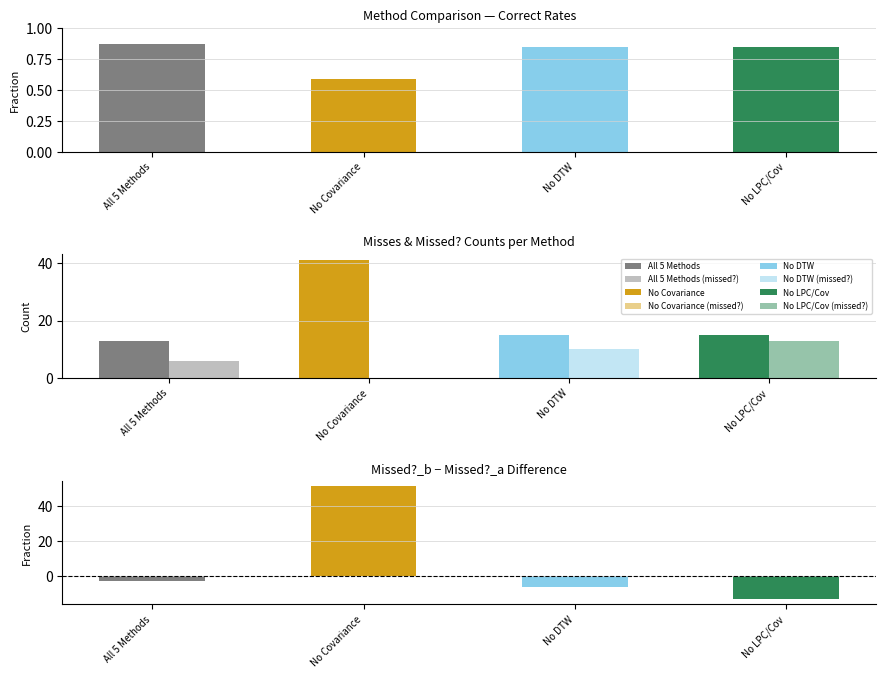

Which category has the highest value in the All 5 Methods series?

All 5 Methods